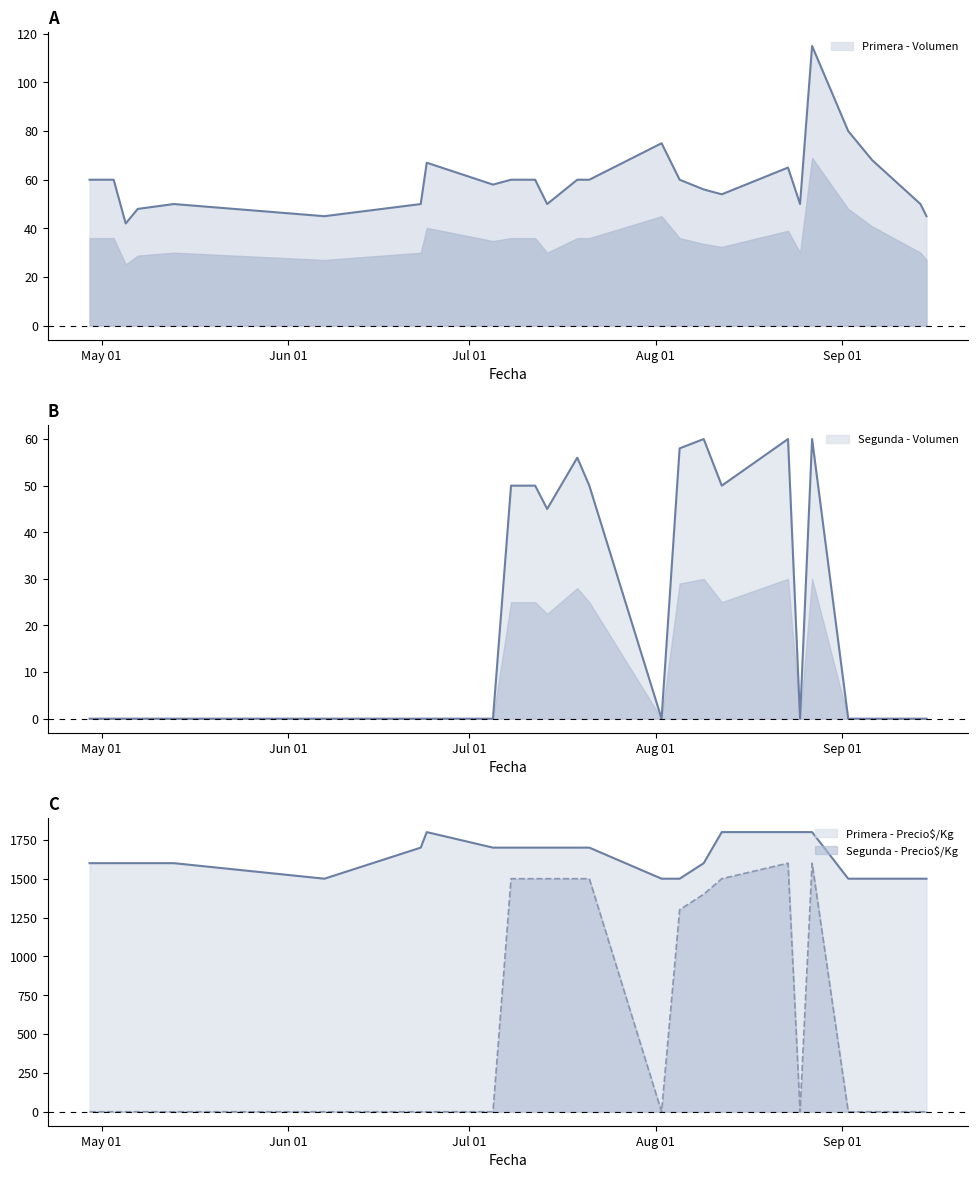

The Segunda - Volumen series shows 0 at 2021-05-03. True or false?

True